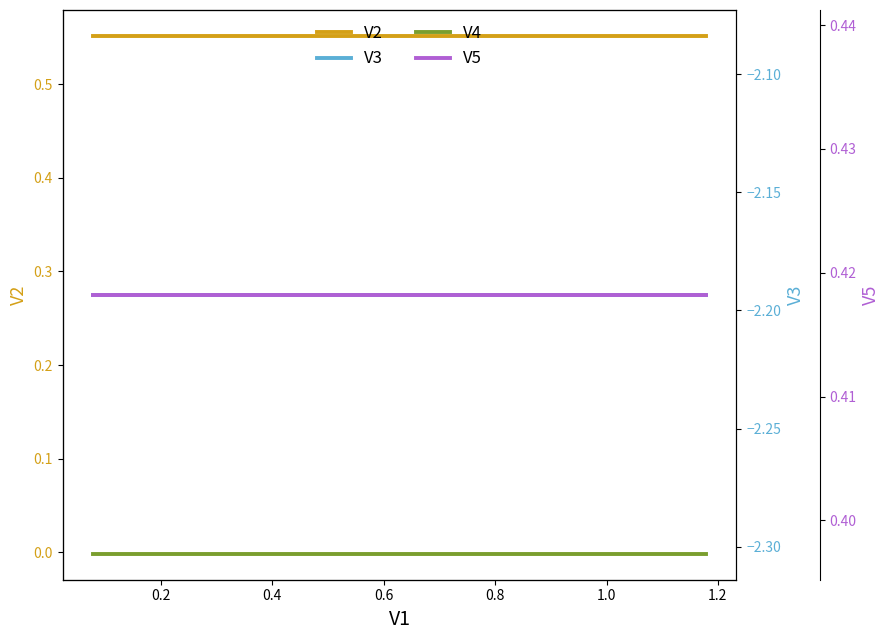

At how many categories does at least one series exceed 0?

15